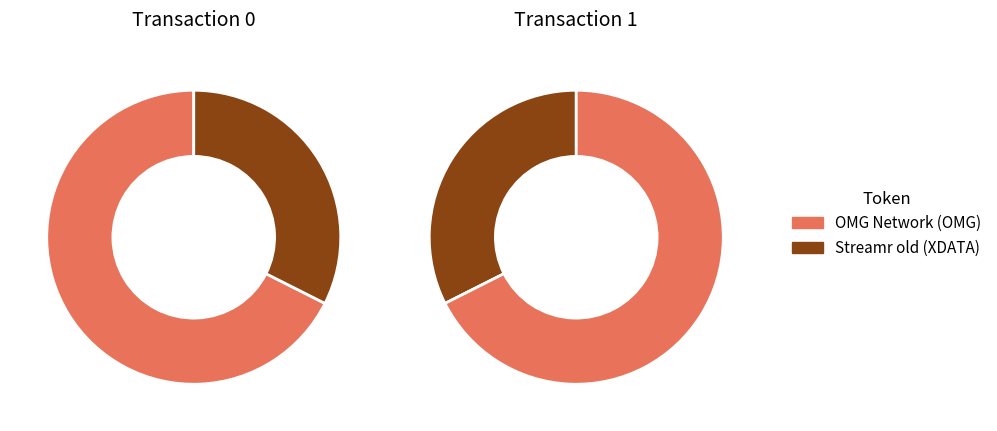

What percentage is the Streamr old (XDATA) slice, to the nearest percent?

32%